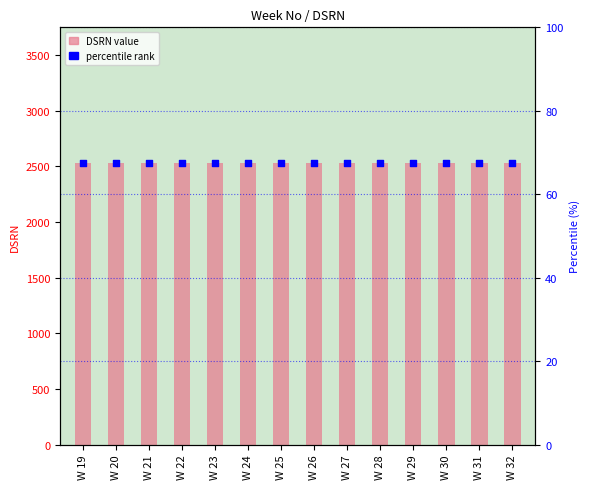

Is the value of percentile rank at W 31 greater than the value of DSRN at W 30?

No